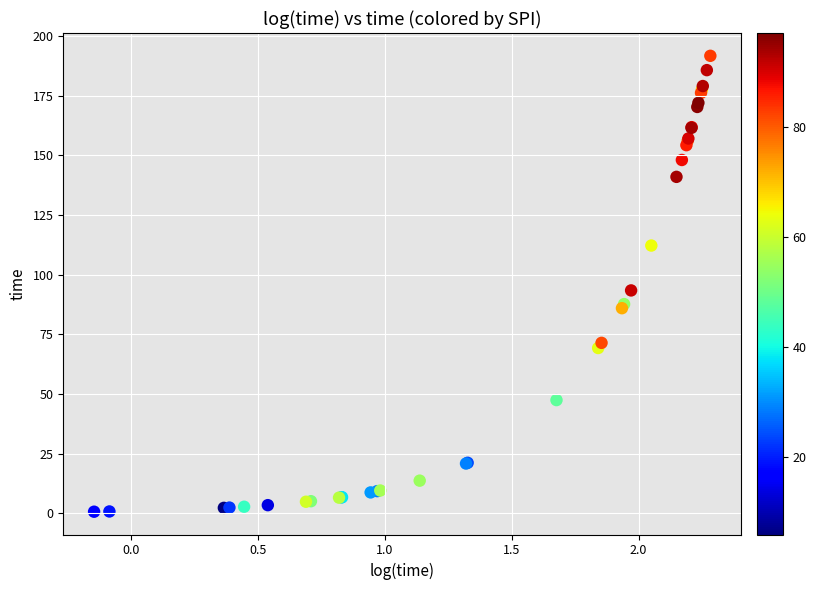

What Y value in the scatter plot is closest to 96?

93.4